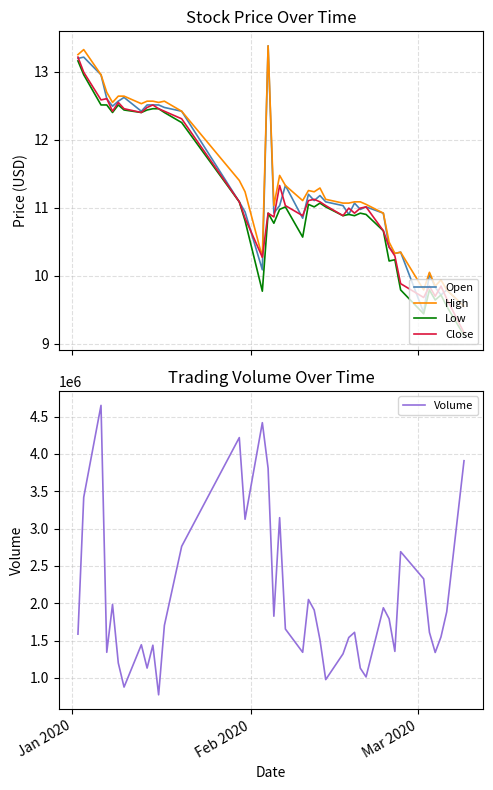

What is the maximum value for Open?

13.4